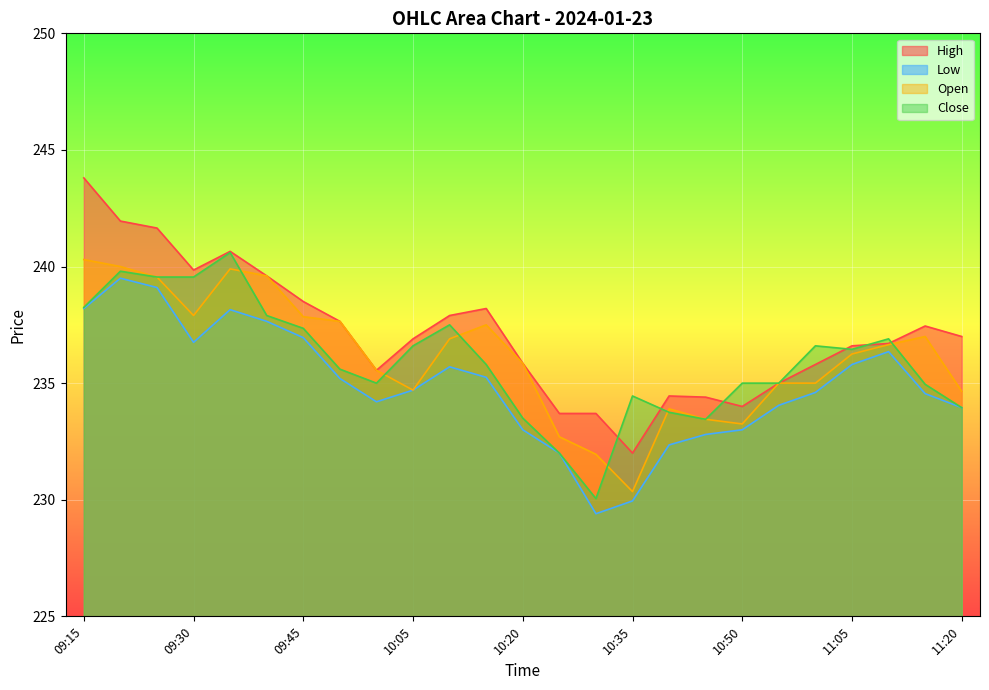

How many interior local peaks does the Low series have?

4